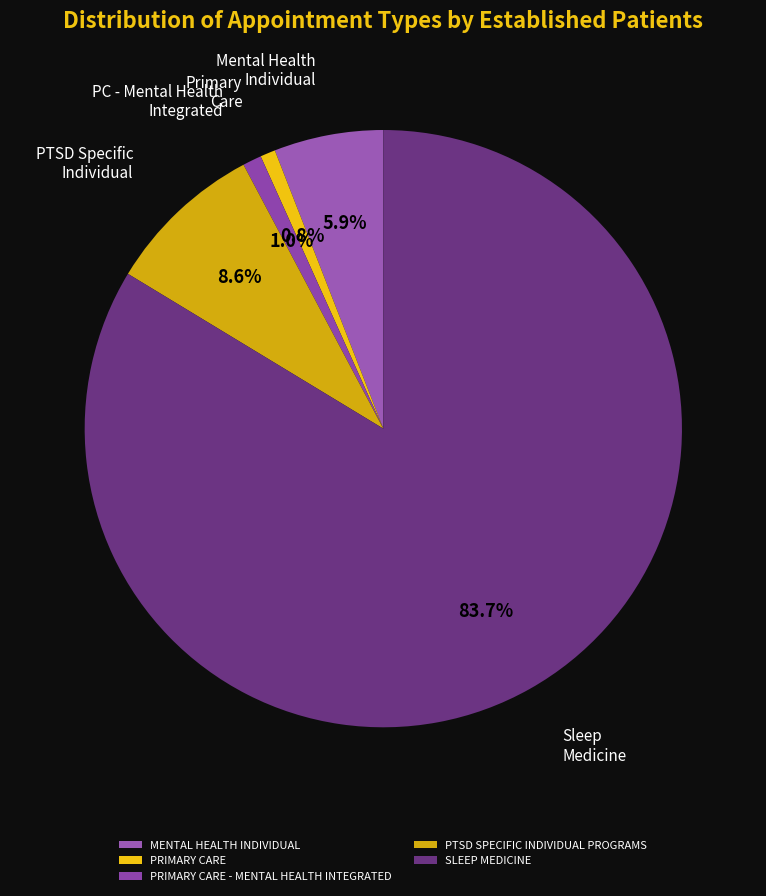

Count the number of slices in the pie.

5